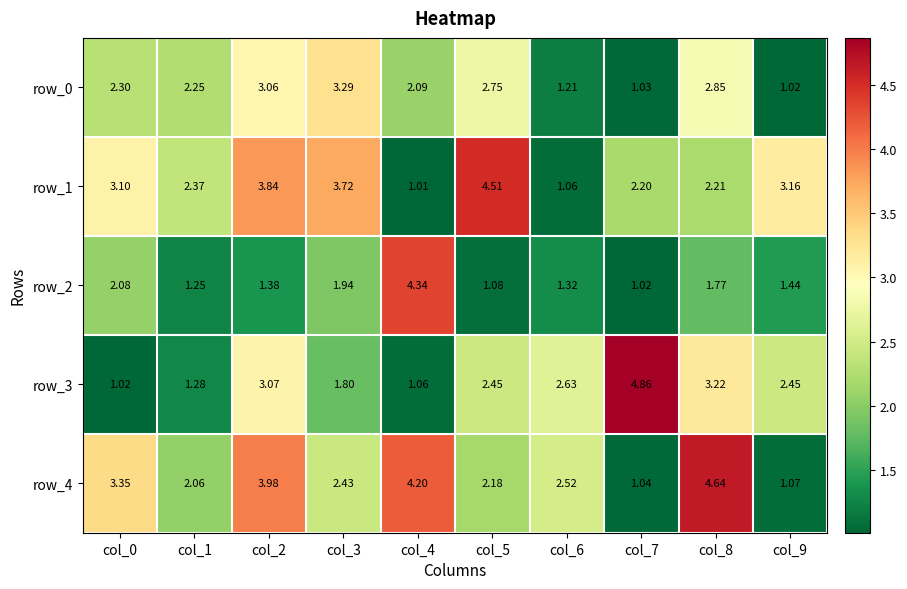

List the labels in order of row_0 value, smallest first.

col_9, col_7, col_6, col_4, col_1, col_0, col_5, col_8, col_2, col_3